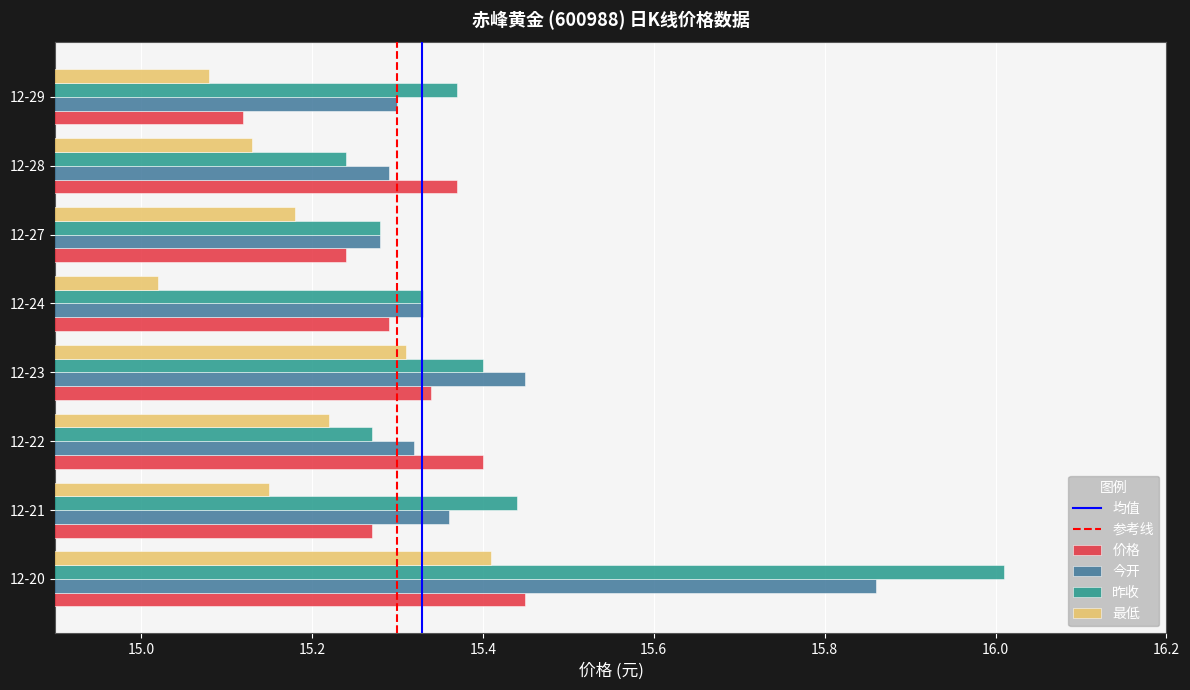

The 价格 series shows 24.9 at 12-23. True or false?

False